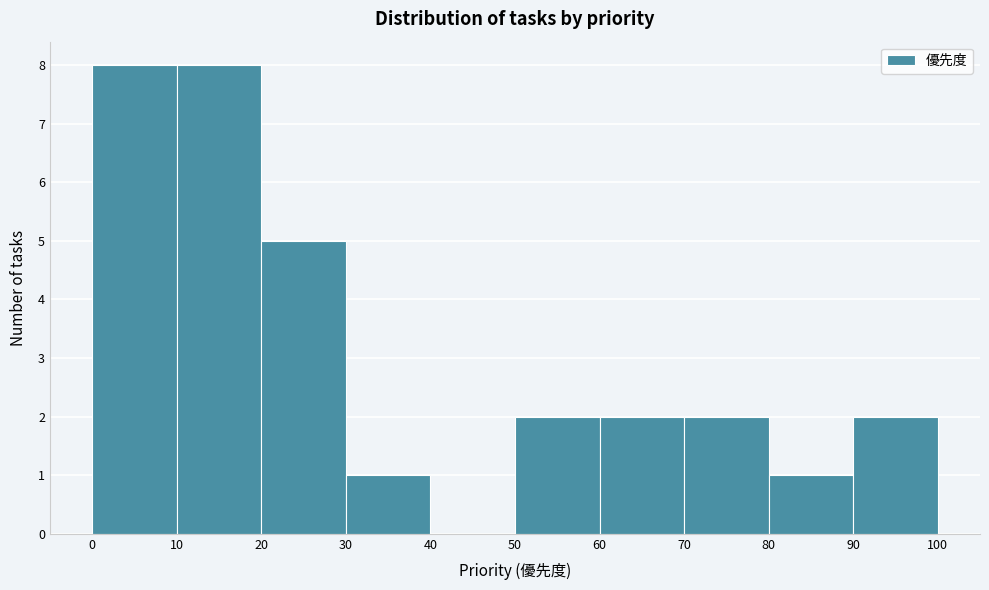

Reading left to right, list every bar in this chart as the range it spans on the x-axis followed by its height. The values are not printed on the chart, so give them approximately, as read against the axis.

0 to 10: 8
10 to 20: 8
20 to 30: 5
30 to 40: 1
40 to 50: 0
50 to 60: 2
60 to 70: 2
70 to 80: 2
80 to 90: 1
90 to 100: 2